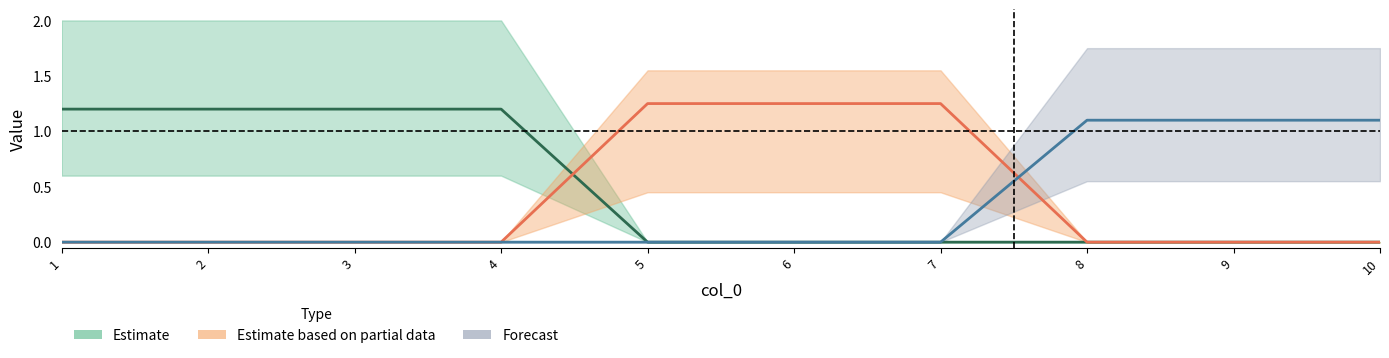

Does the chart have visible grid lines?

No